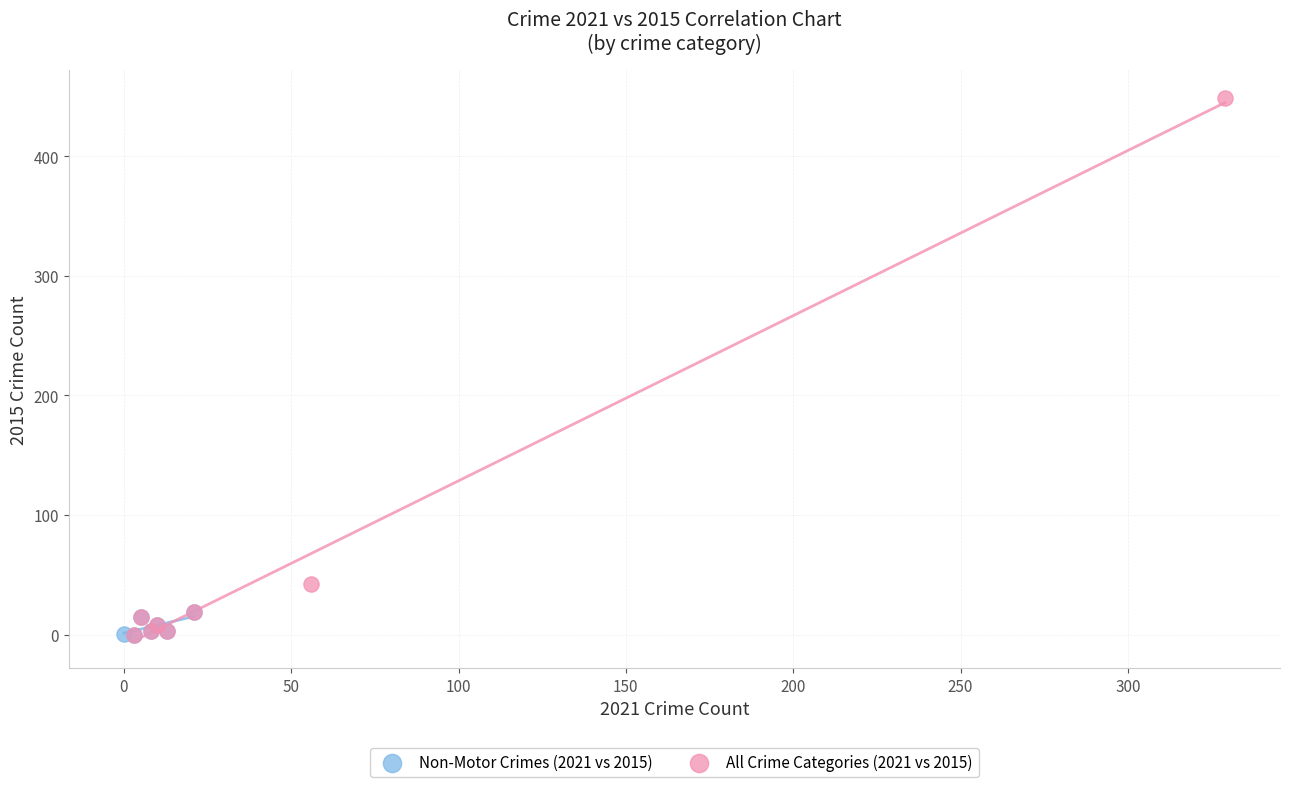

Which series reaches the maximum Y coordinate?

All Crime Categories (2021 vs 2015)